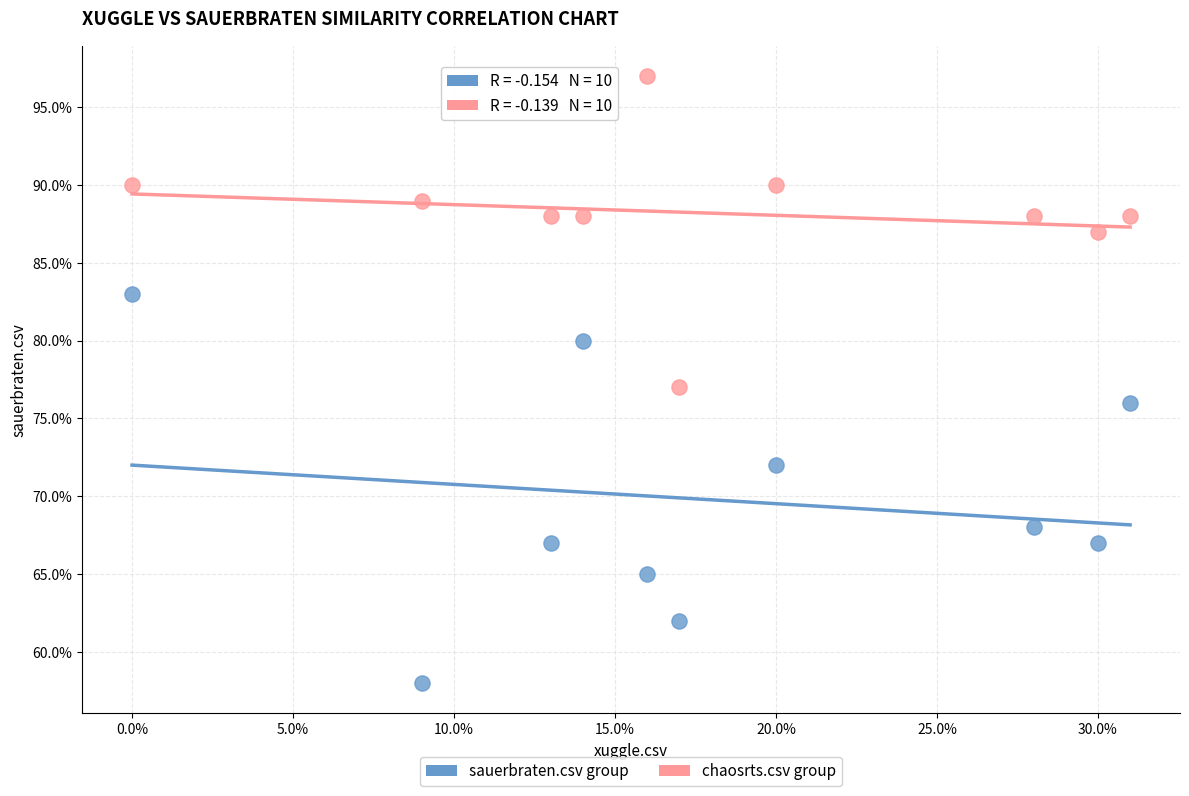

Which series reaches the minimum Y coordinate?

sauerbraten.csv group